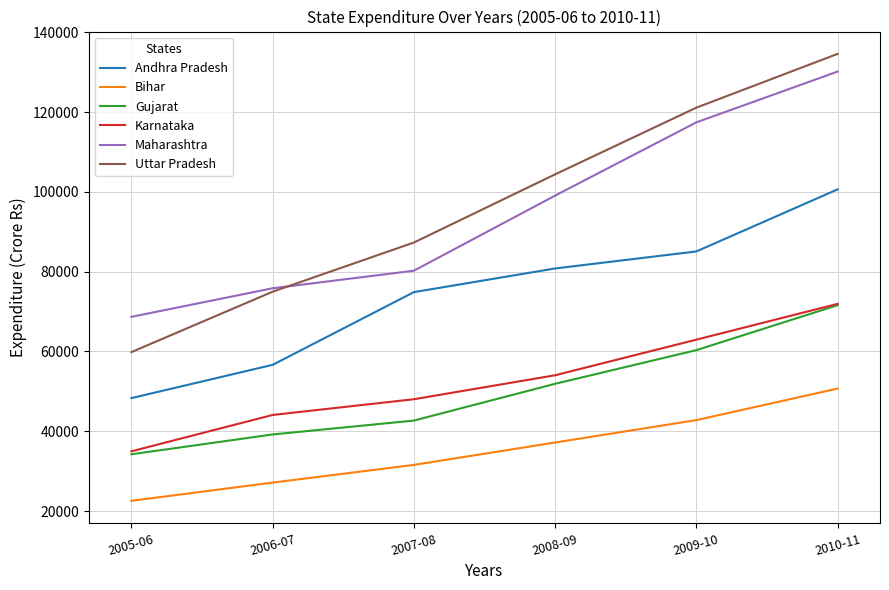

At which label does Gujarat first exceed 51897?

2008-09